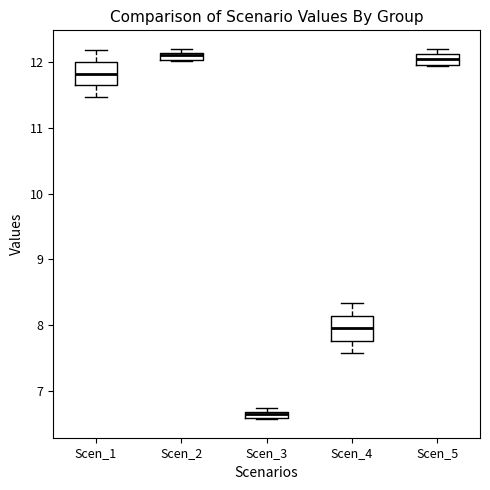

Where is the lower edge of the box for Scen_1 on the y-axis? The values are not printed on the chart, so give them approximately, as read against the axis.

11.6